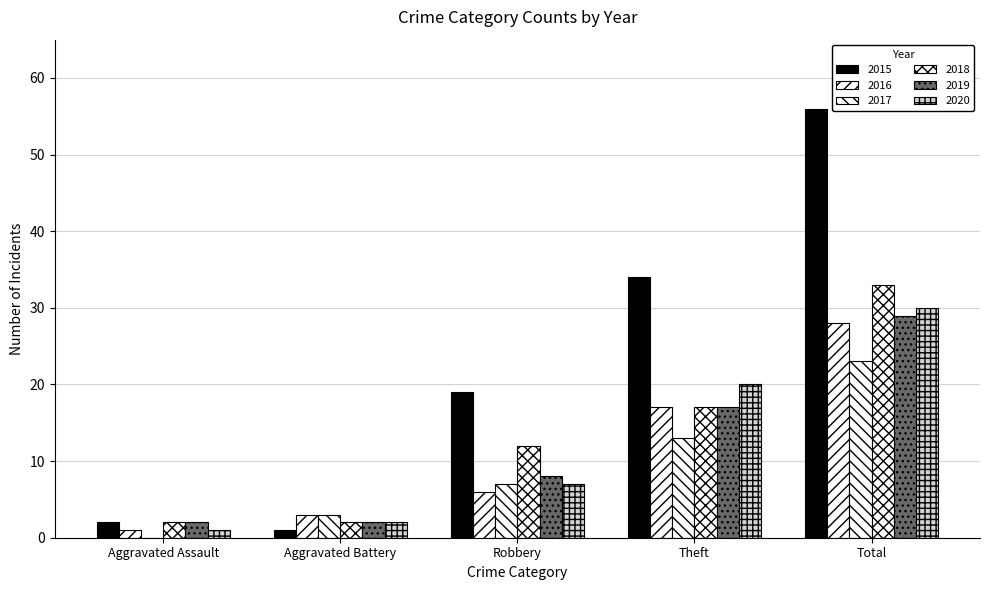

Which has a higher value, Aggravated Battery or Theft?

Theft